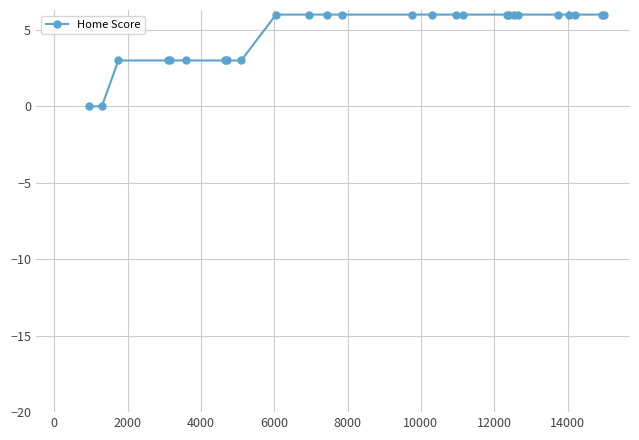

Does the chart display data point markers on the line(s)?

Yes